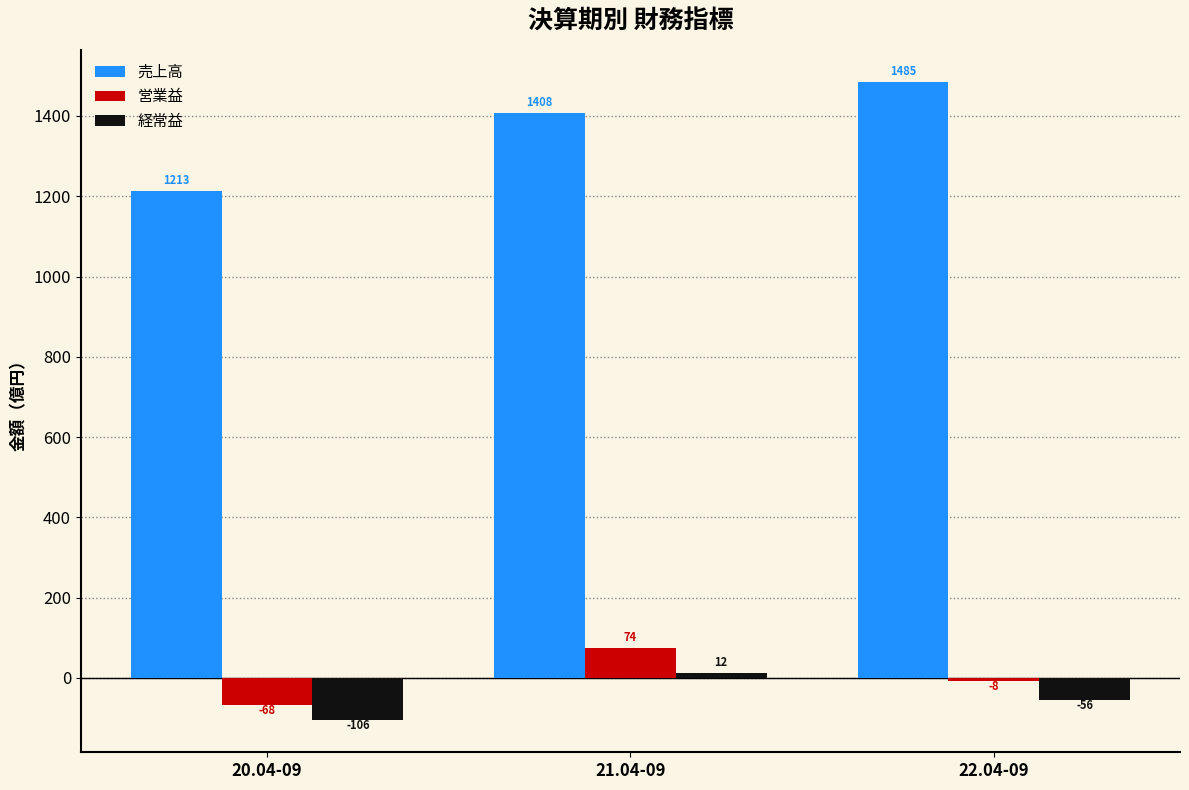

What is the difference between the second highest and minimum values in the 経常益 series?

50